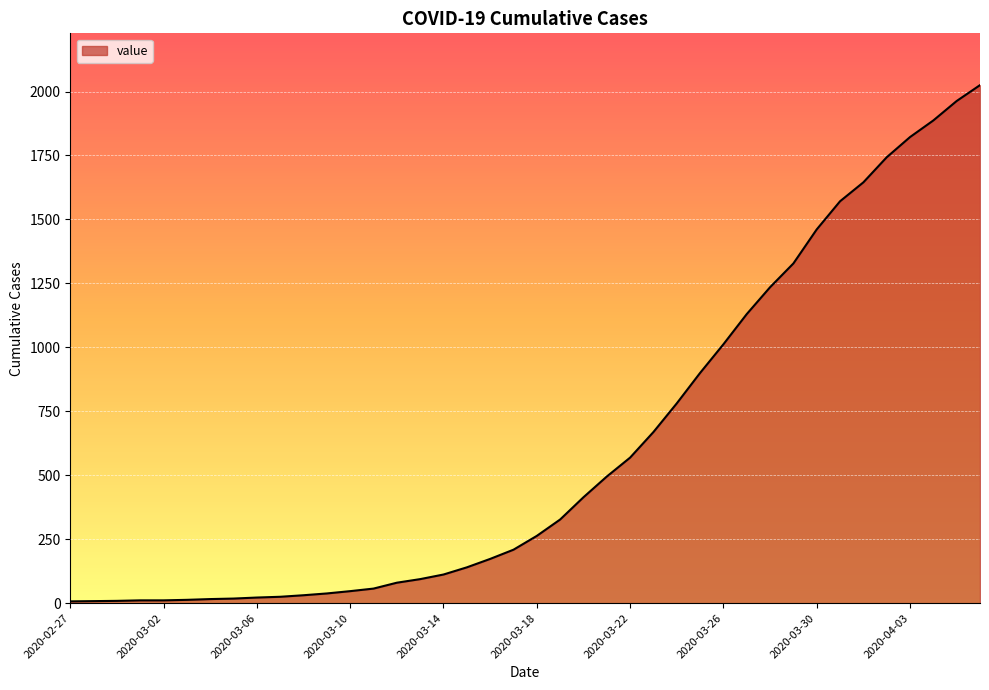

What is the greatest value displayed?

2025